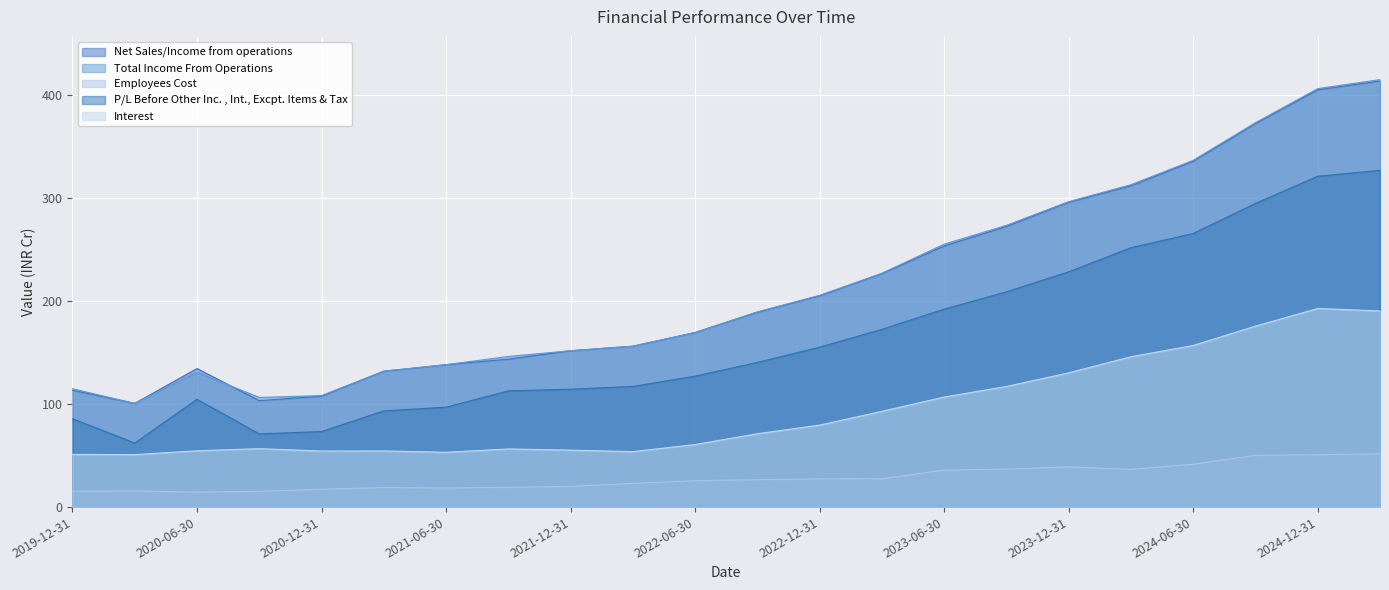

How many data points in Employees Cost are above 26?

11